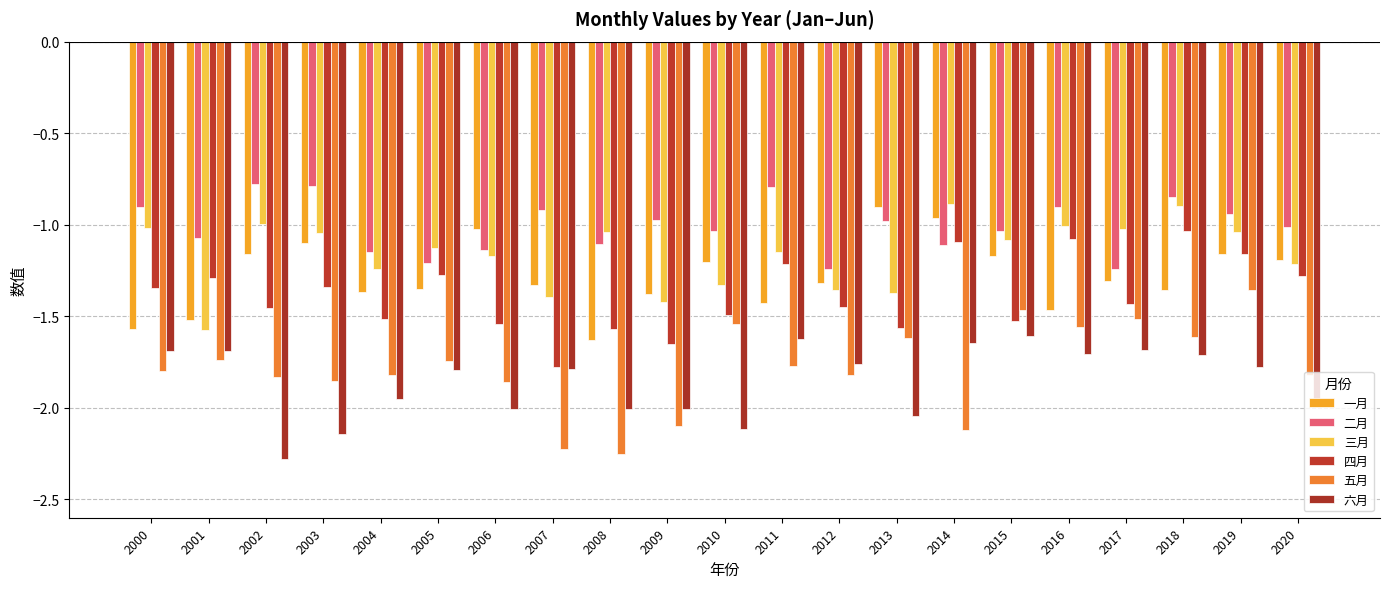

True or false: 六月 has a value of -1.6 at 2011.

True